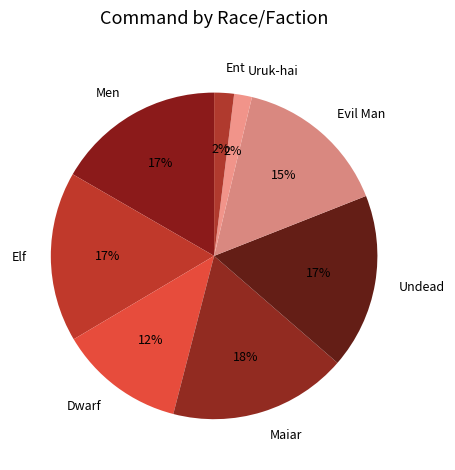

Is there a majority slice in this chart?

No